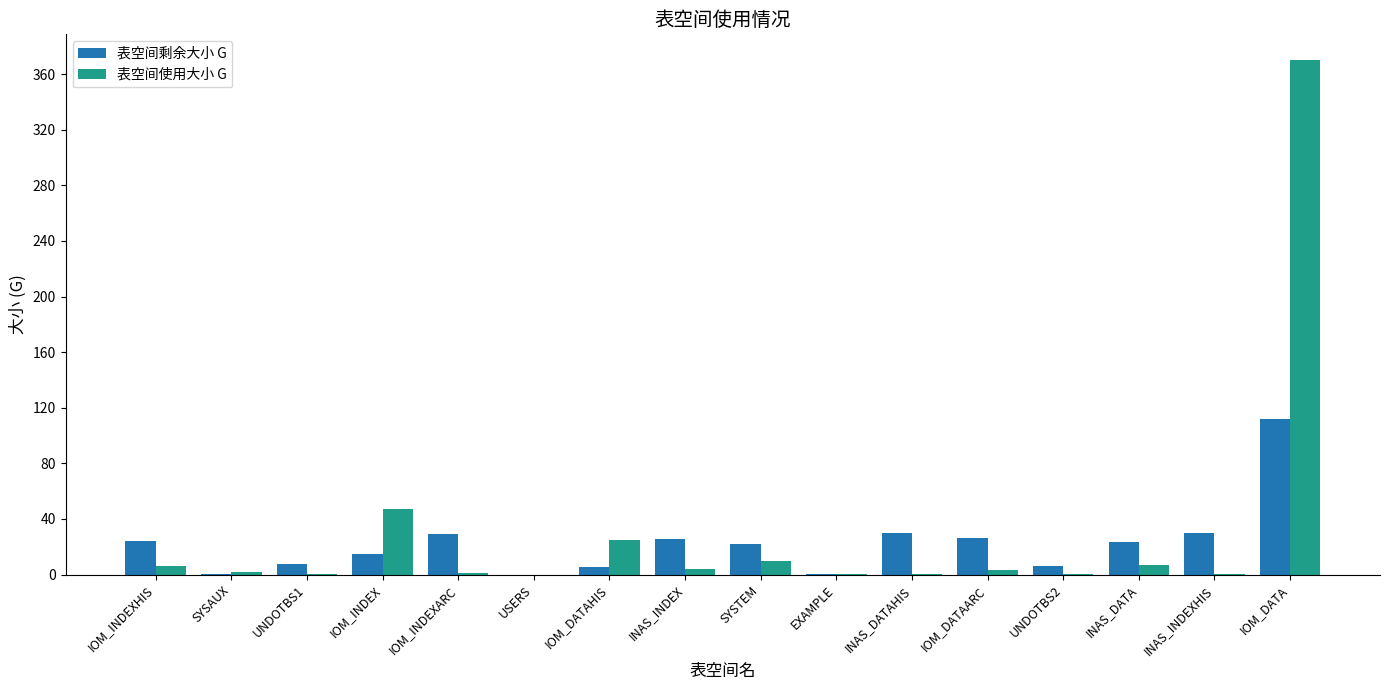

How many groups of bars are there?

16